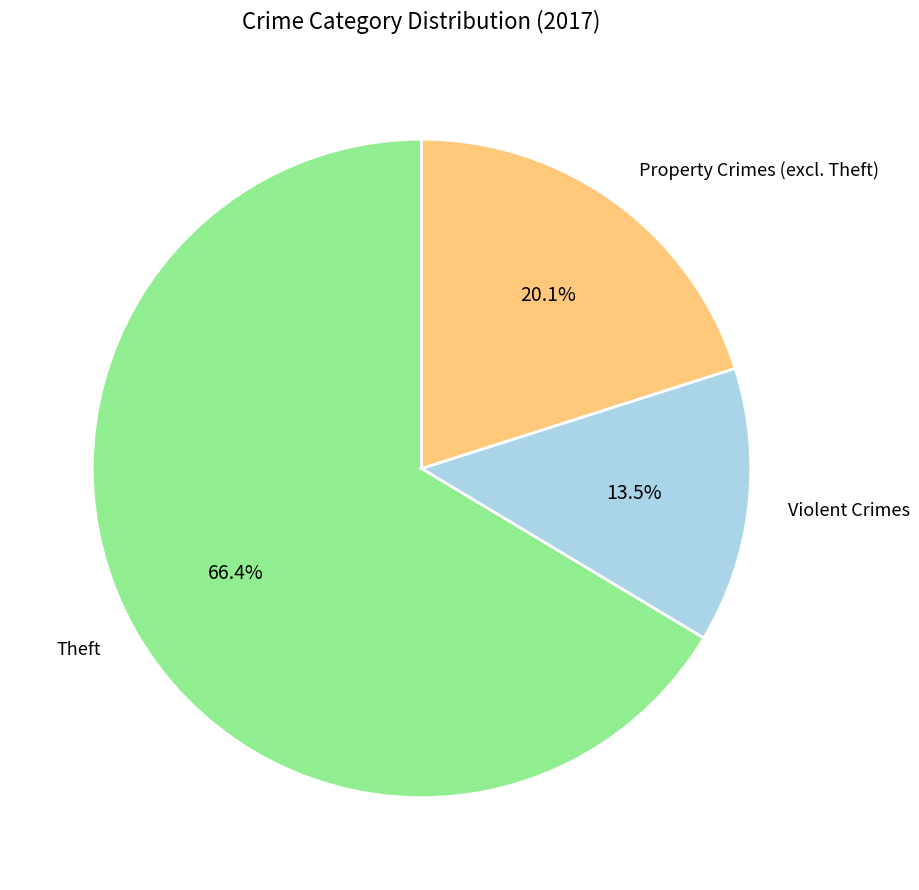

Which category accounts for the majority?

Theft